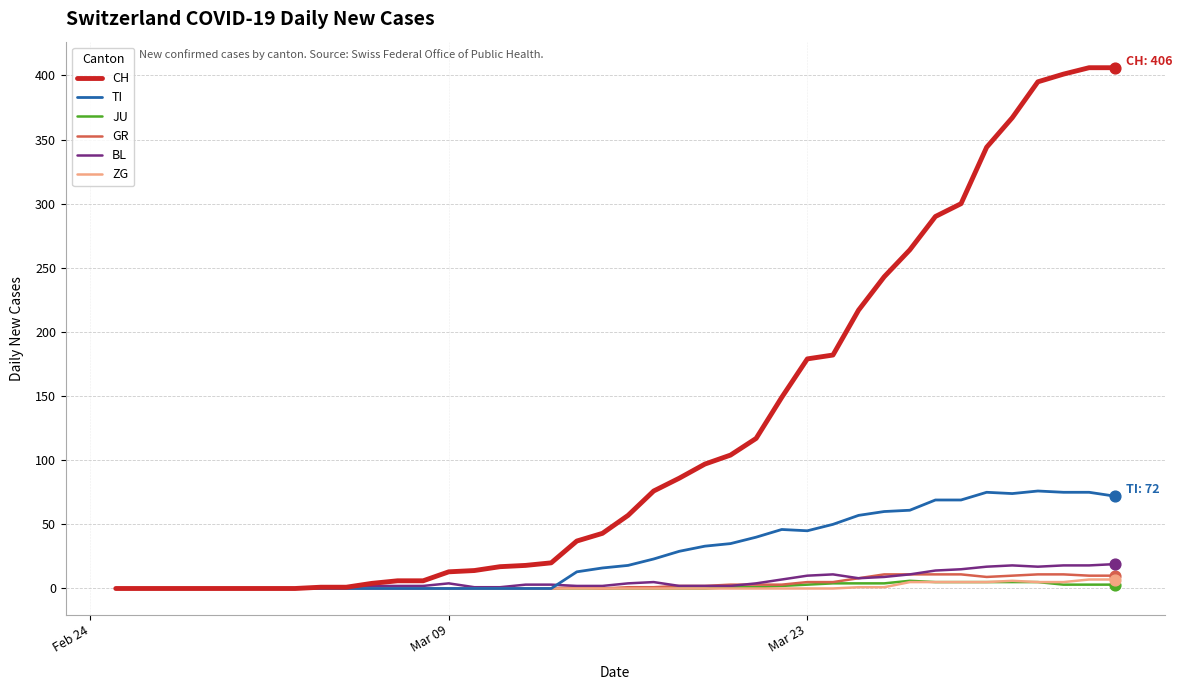

Which series has the largest total across all categories?

CH